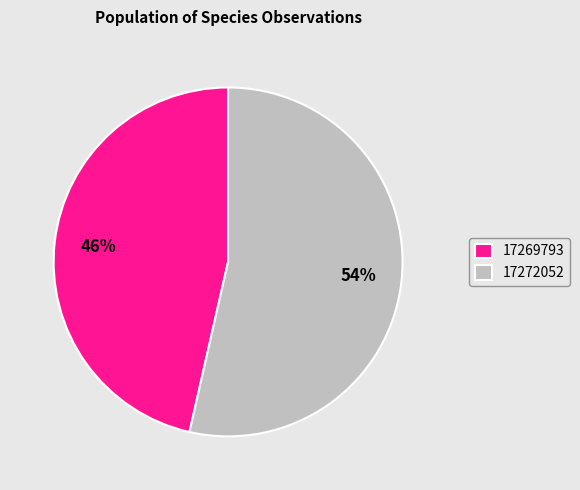

Rank the categories by value from highest to lowest.

17272052, 17269793